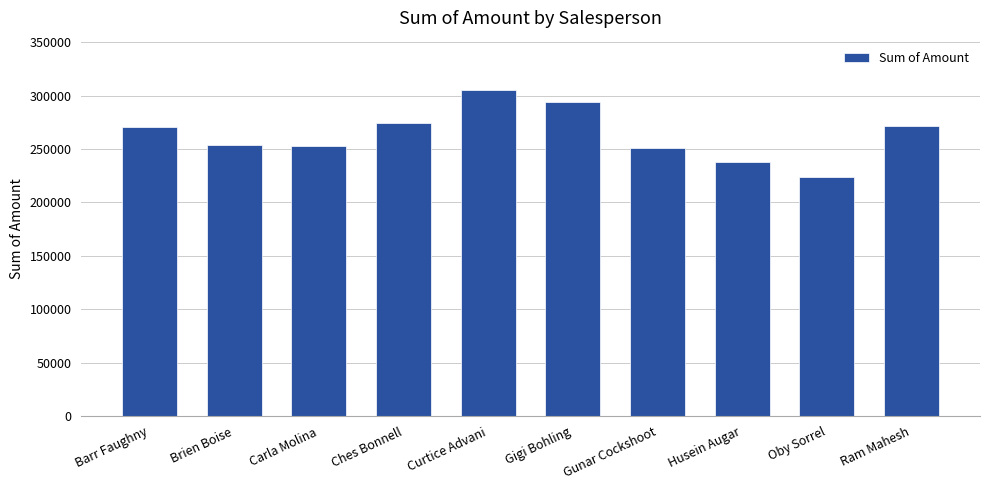

At which category does the chart reach its minimum across all series?

Oby Sorrel